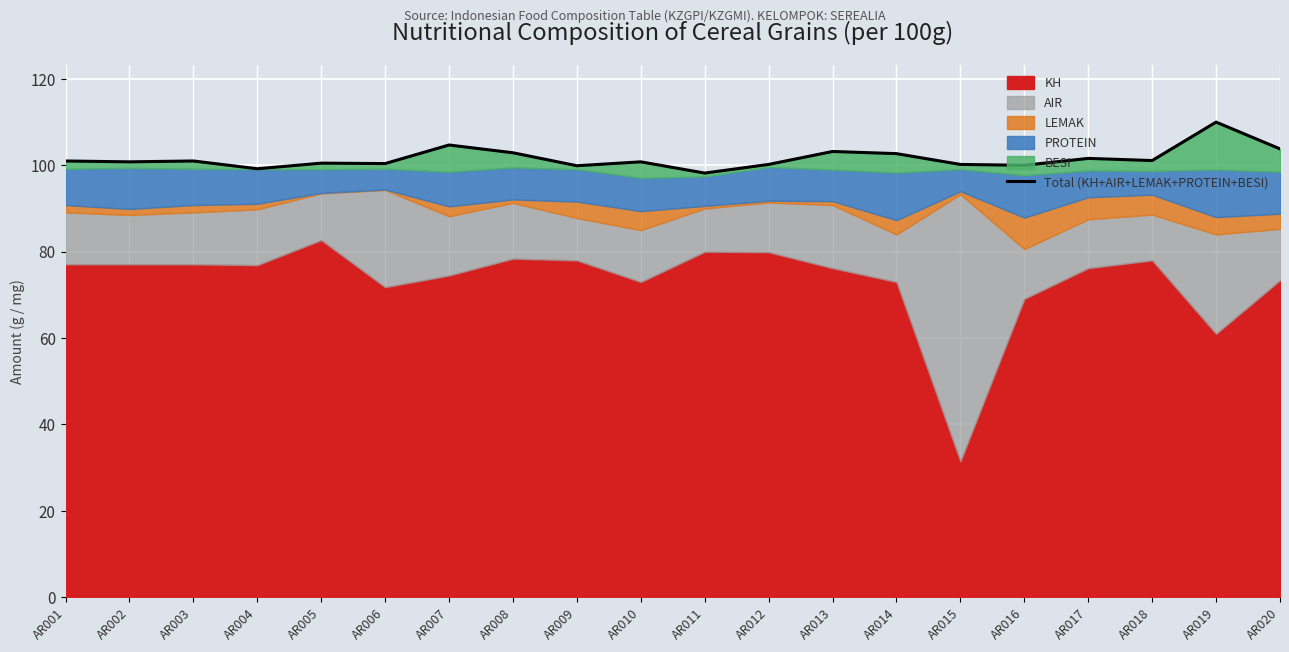

What is the value of the 5th point from the left?

100.5